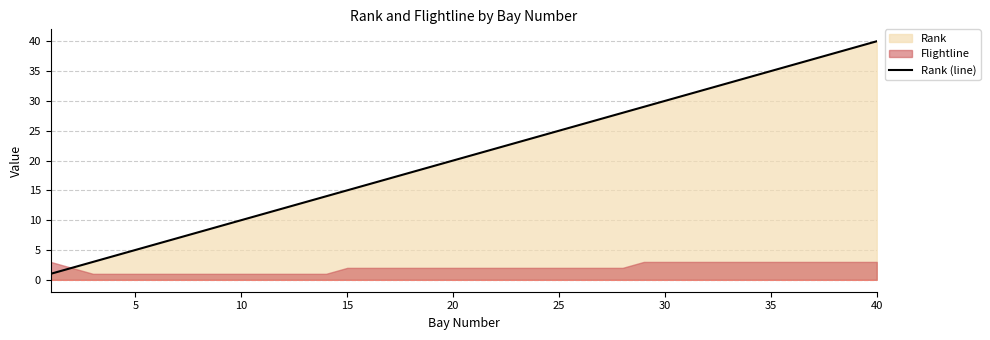

What is the maximum value for Rank (line)?

40